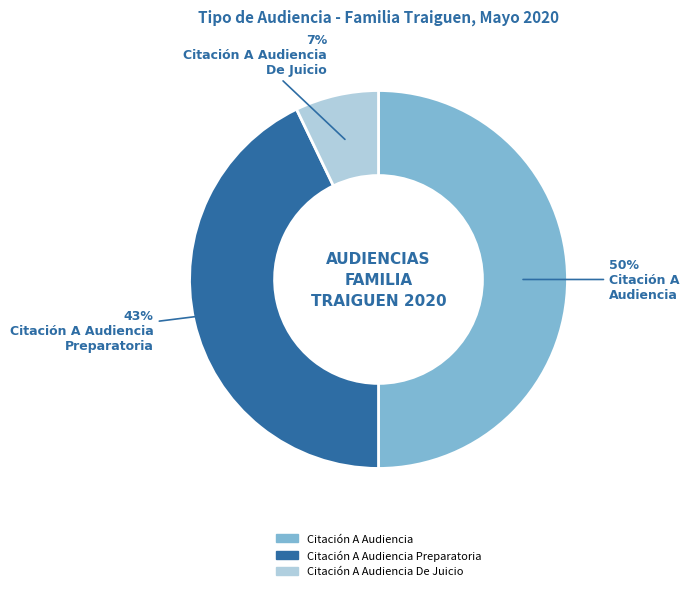

To the nearest percent, what is the average slice percentage?

33%